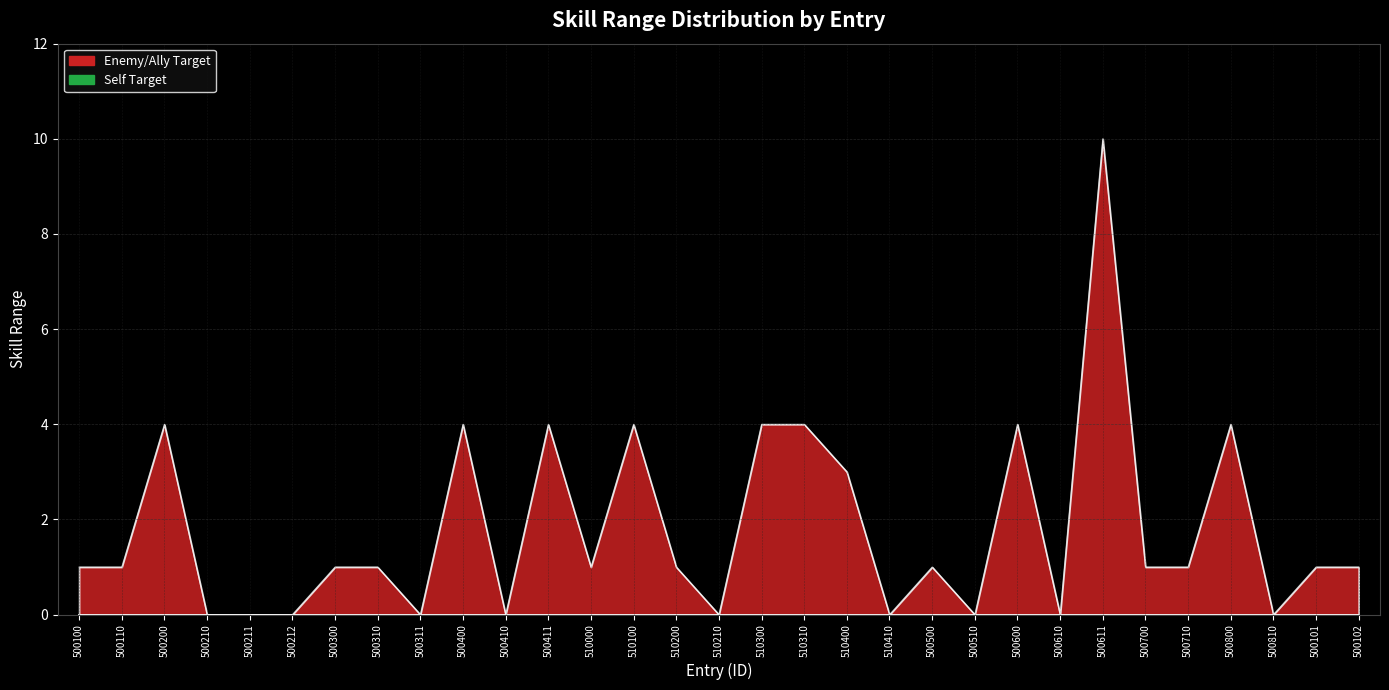

True or false: the data shows 0 at 510210.

True